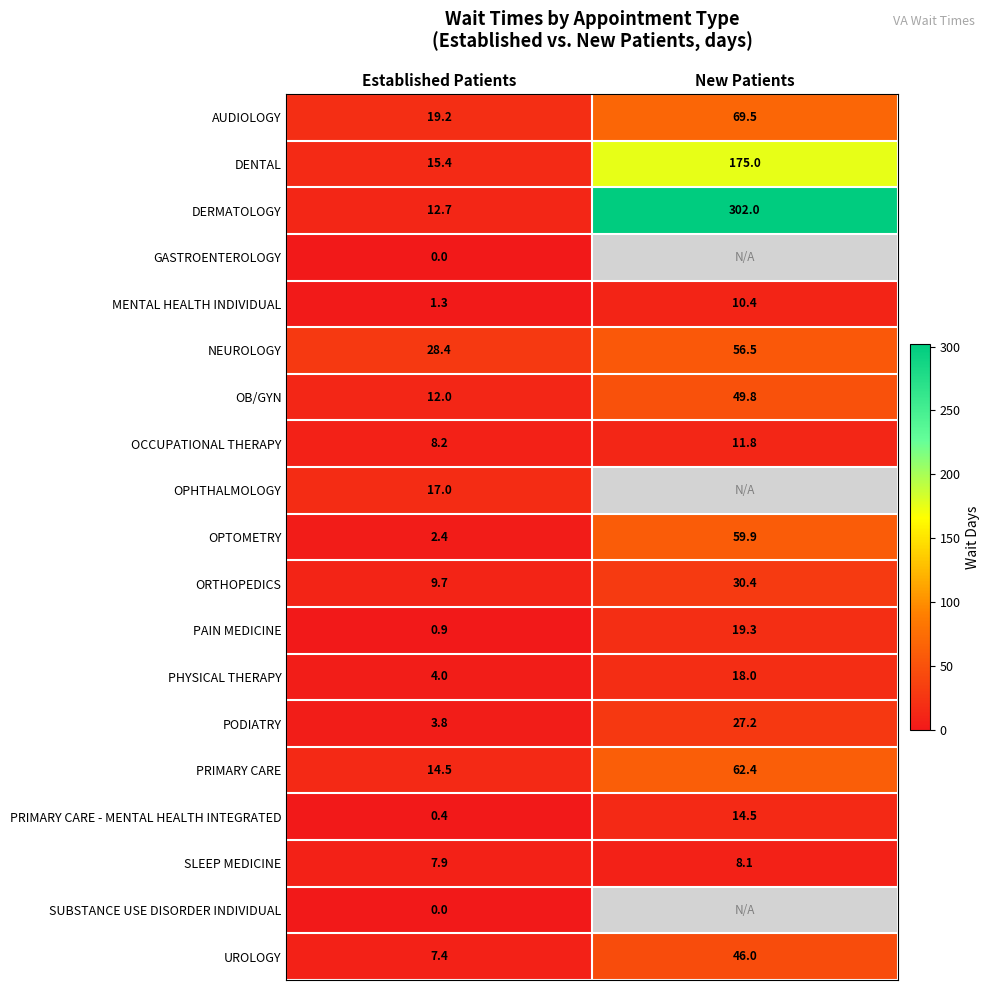

What is the spread (max minus min) of values at Established Patients?

28.4